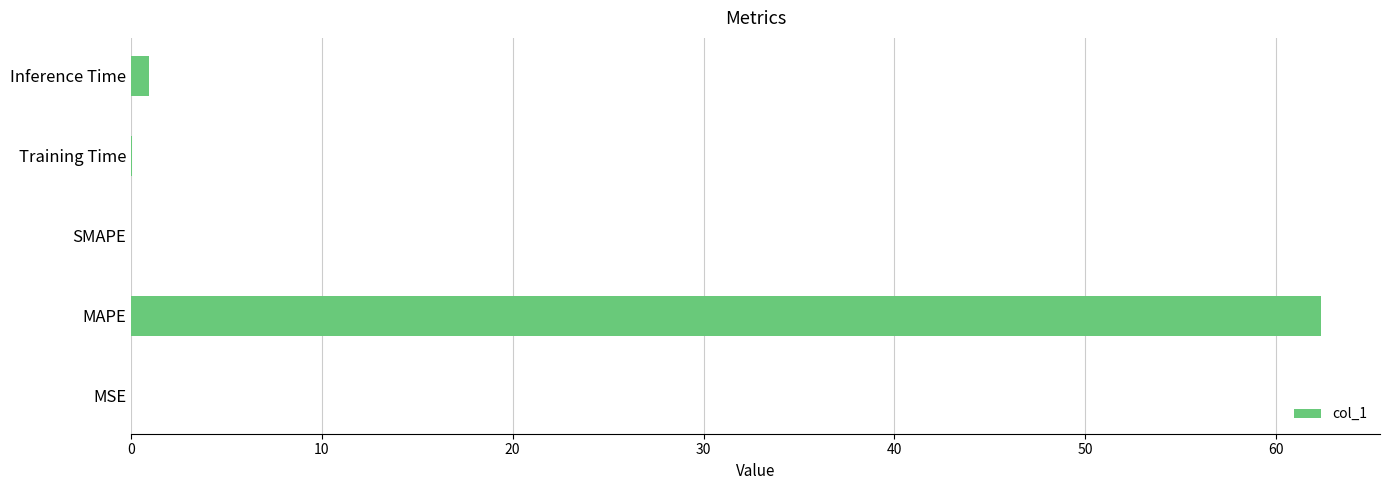

How many series are shown in this chart?

1